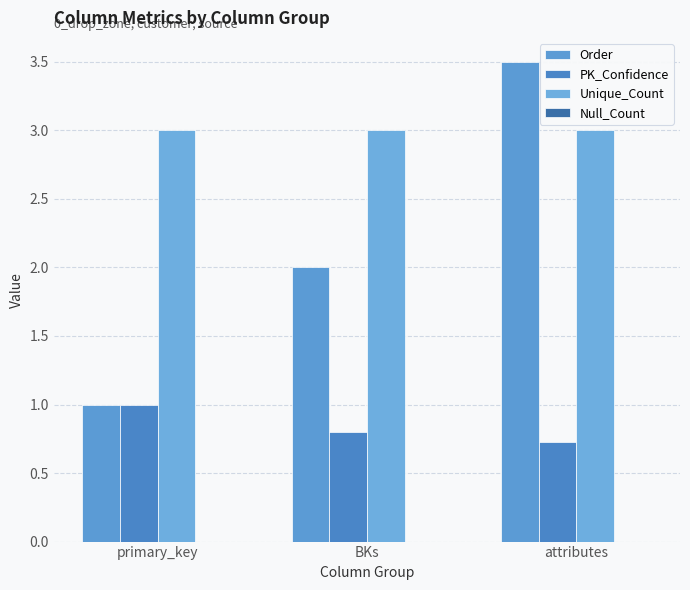

Rank the series by their average value, from lowest to highest.

PK_Confidence, Order, Unique_Count